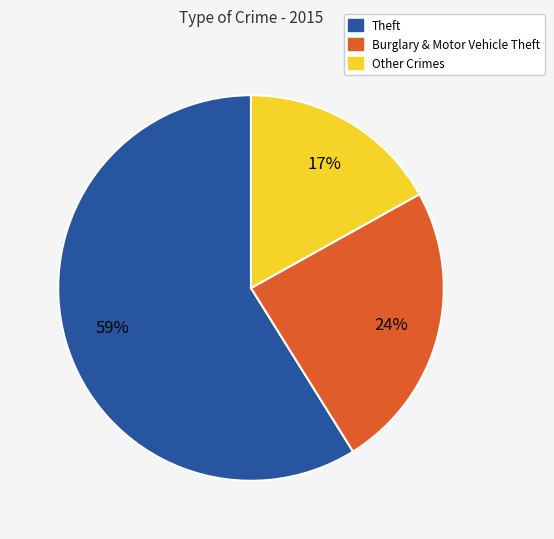

To the nearest percent, what is the average slice percentage?

33%